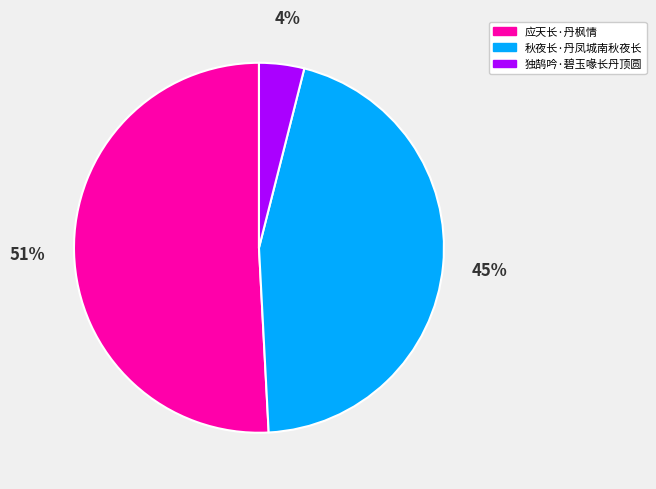

How many slices are in this pie chart?

3